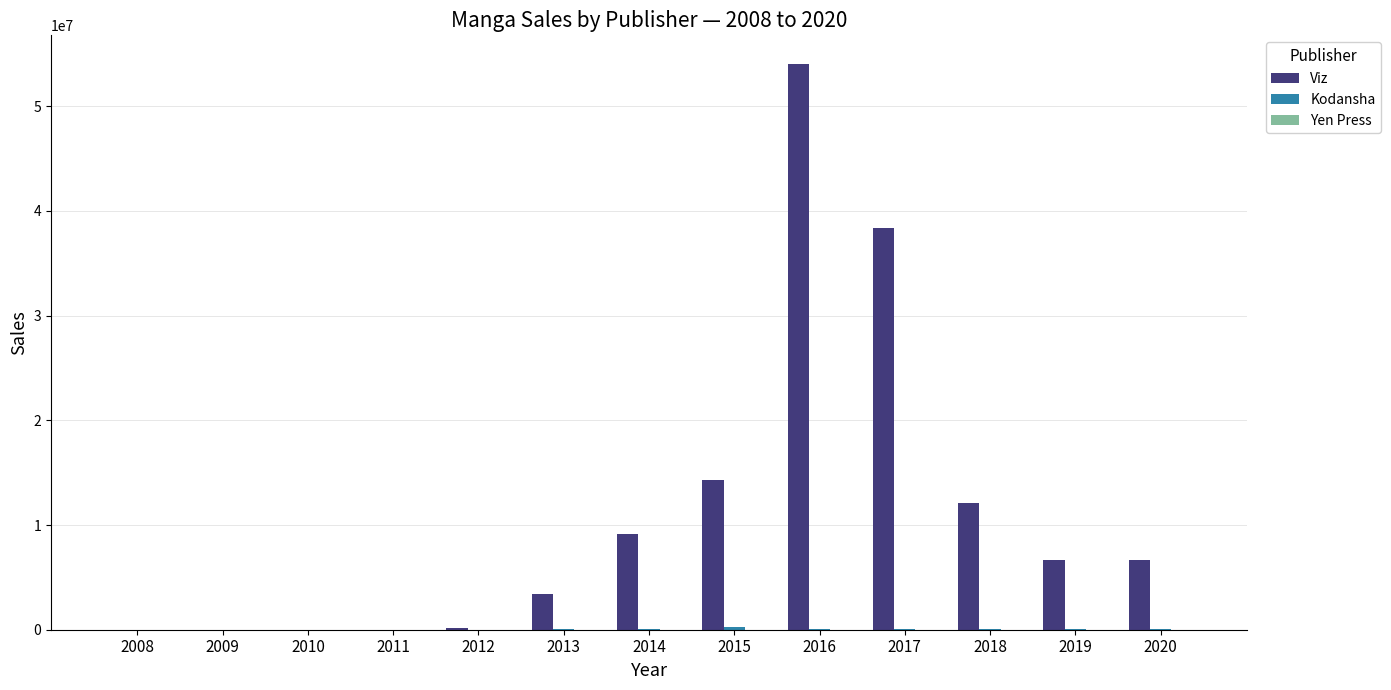

What is the highest value of the Viz series?

54065059.0